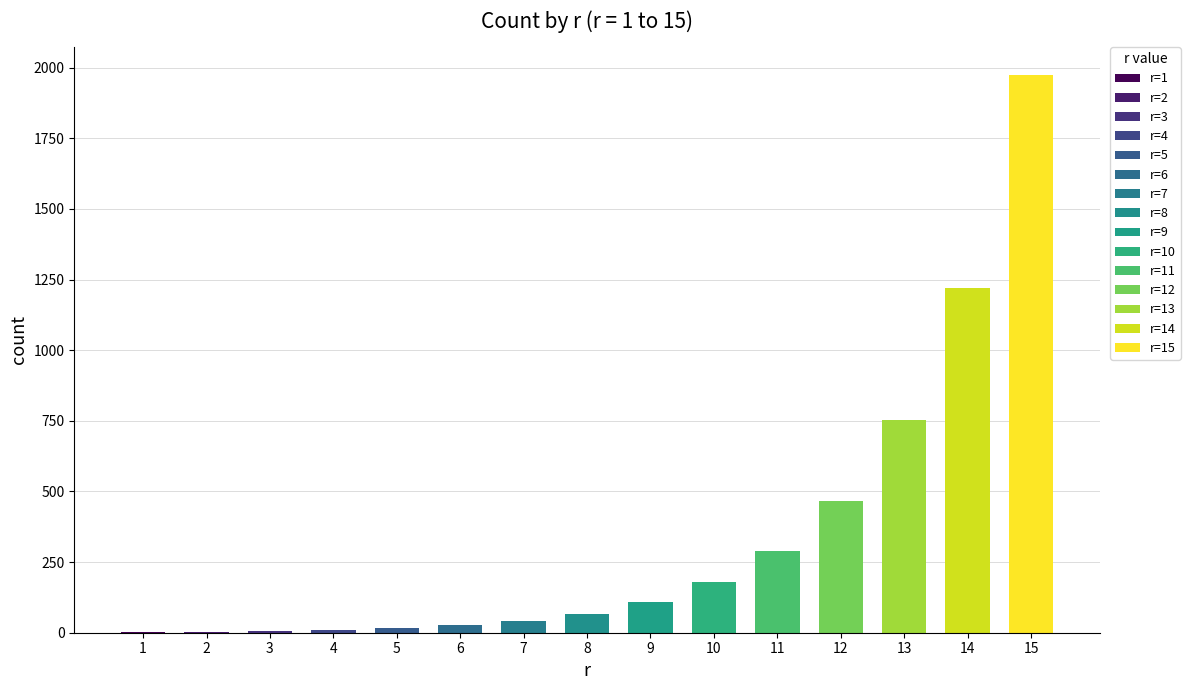

Are the bars grouped side by side (vs. stacked)?

No